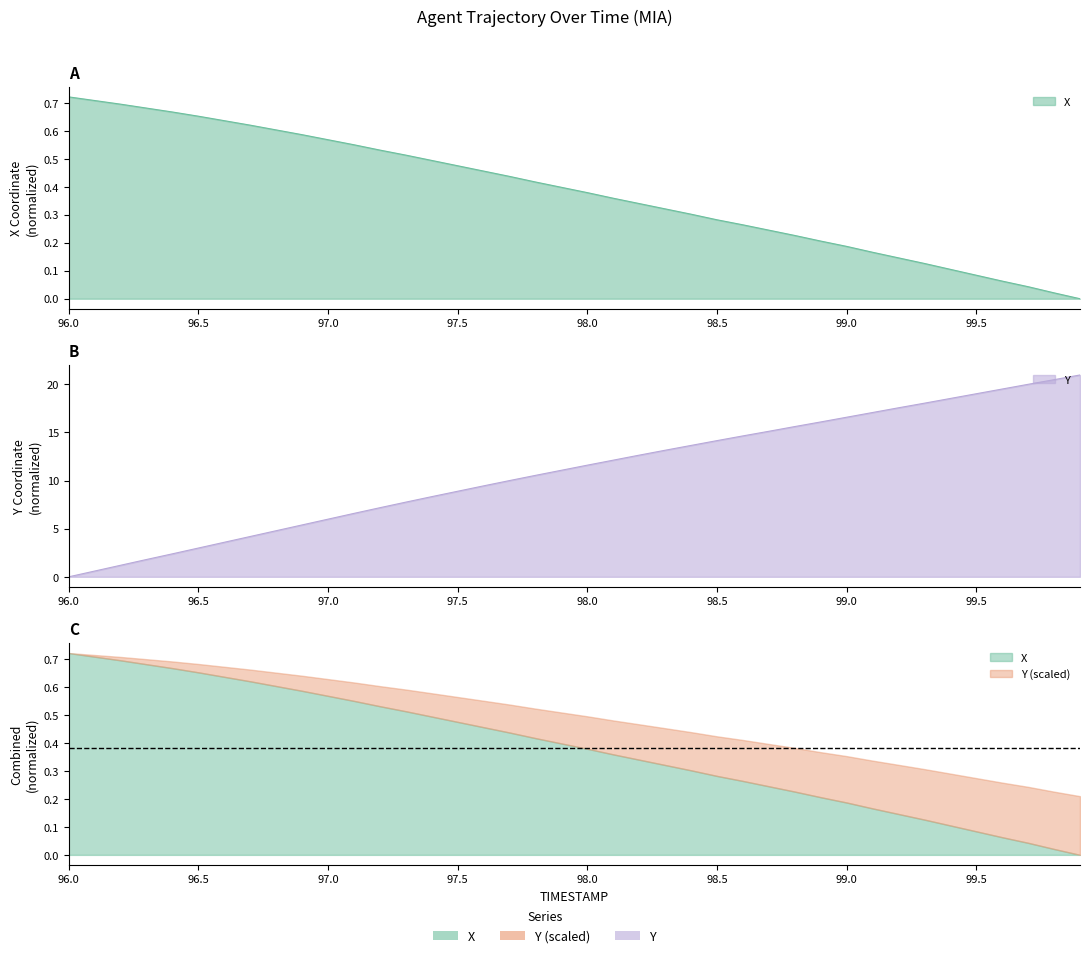

Is the value of X at 96.1 greater than the value of Y at 97.0?

No